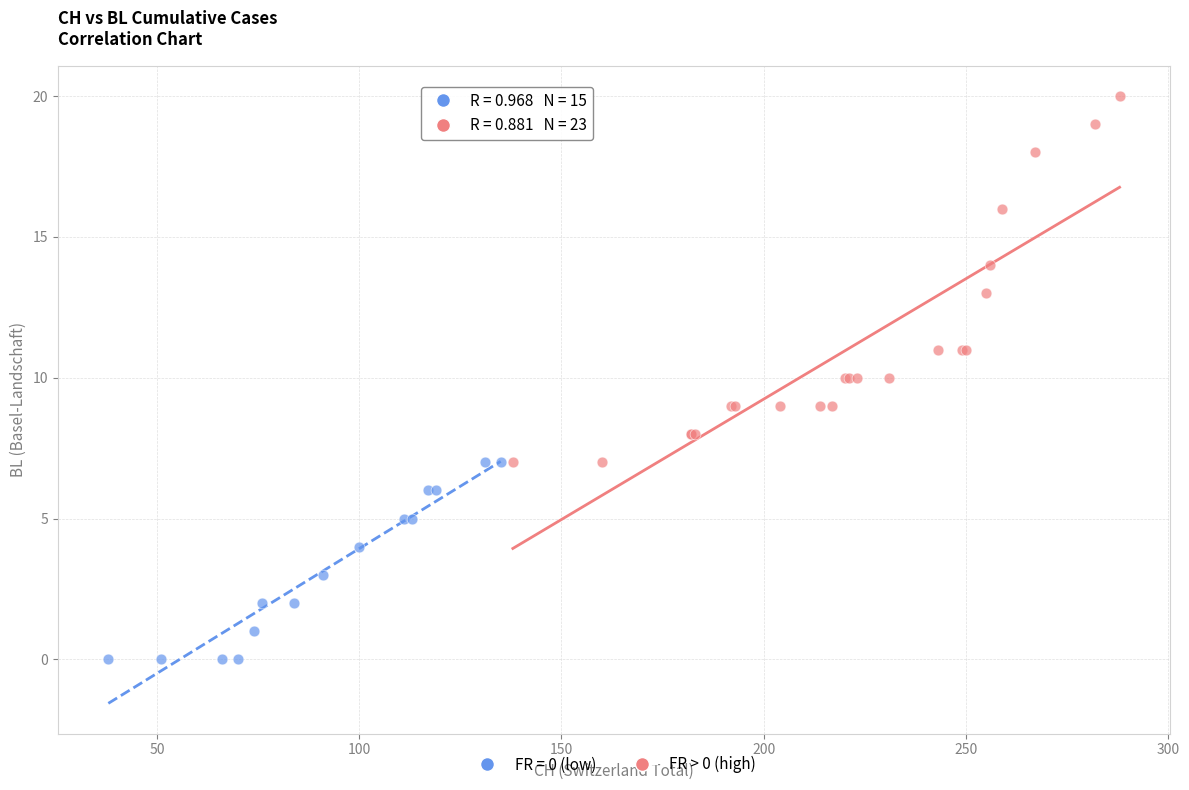

Which series contains the highest Y value?

FR > 0 (high)